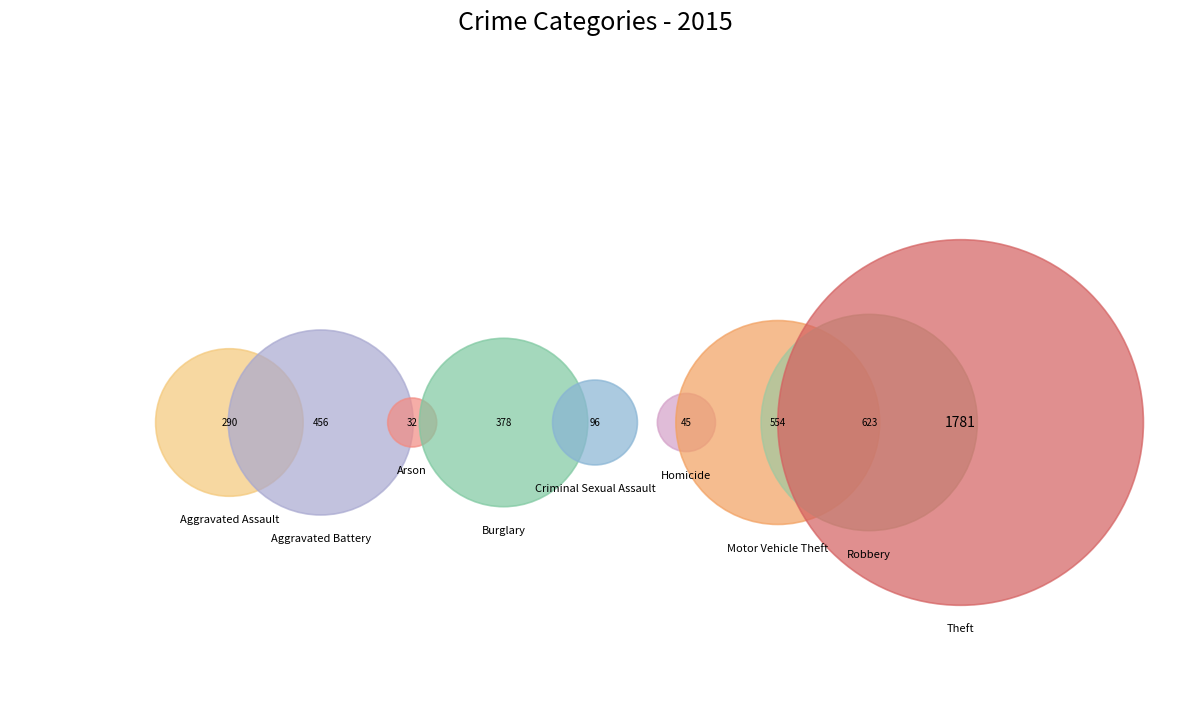

Count the number of slices in the pie.

9